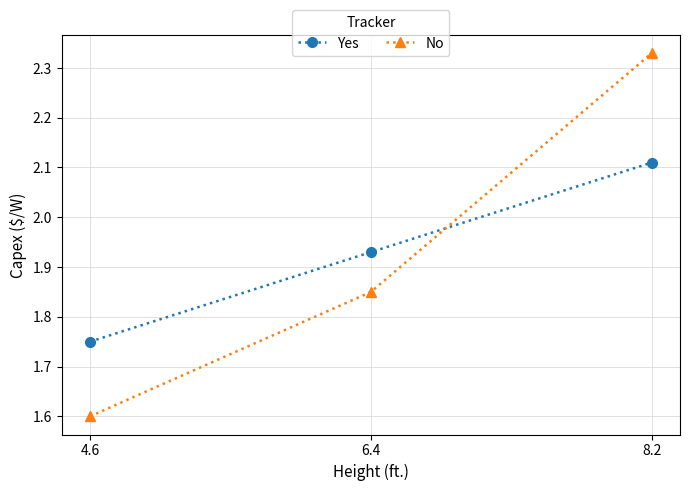

At which label does No reach its peak?

8.2